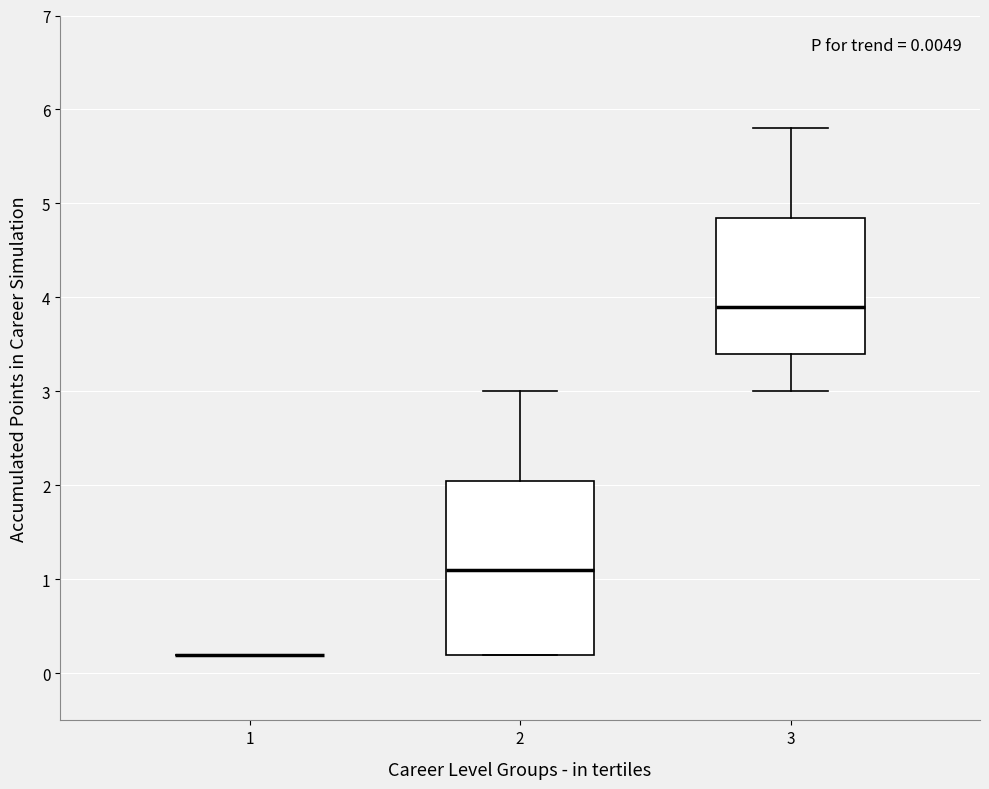

Which box is the tallest, from its lower edge to its upper edge?

2